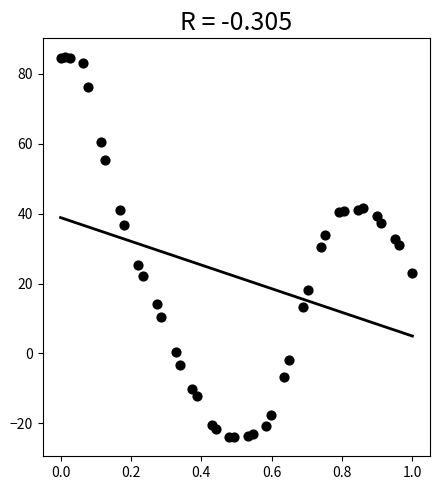

What is the range of Y values (max minus min)?

108.7